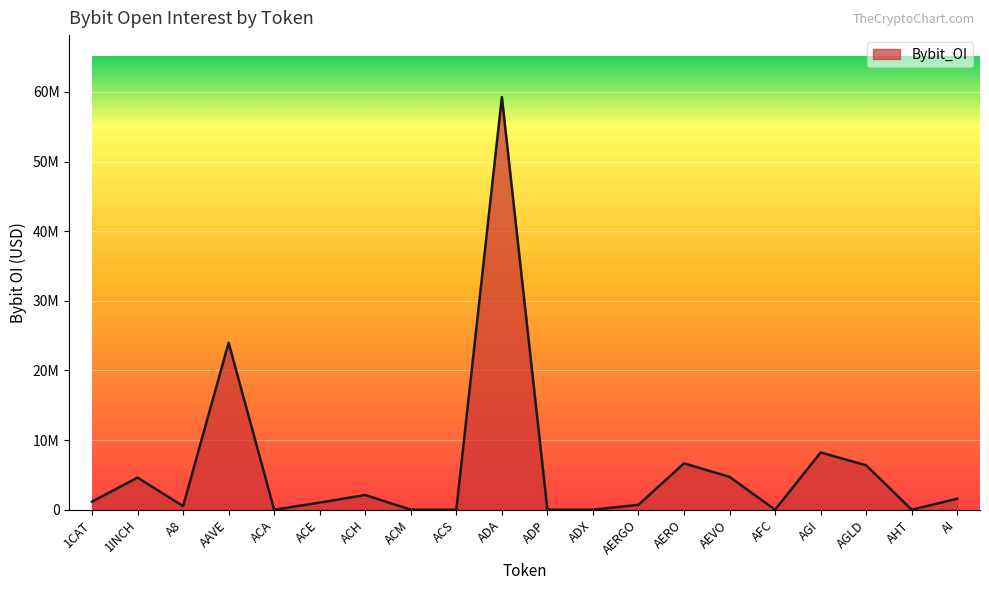

Reading left to right, what are all the values shown in this chart?

1CAT=1164129	1INCH=4612787	A8=514833	AAVE=23985097	ACA=0	ACE=1021784	ACH=2114810	ACM=0	ACS=0	ADA=59262088	ADP=0	ADX=0	AERGO=702538	AERO=6662315	AEVO=4718948	AFC=0	AGI=8222879	AGLD=6378592	AHT=0	AI=1581446